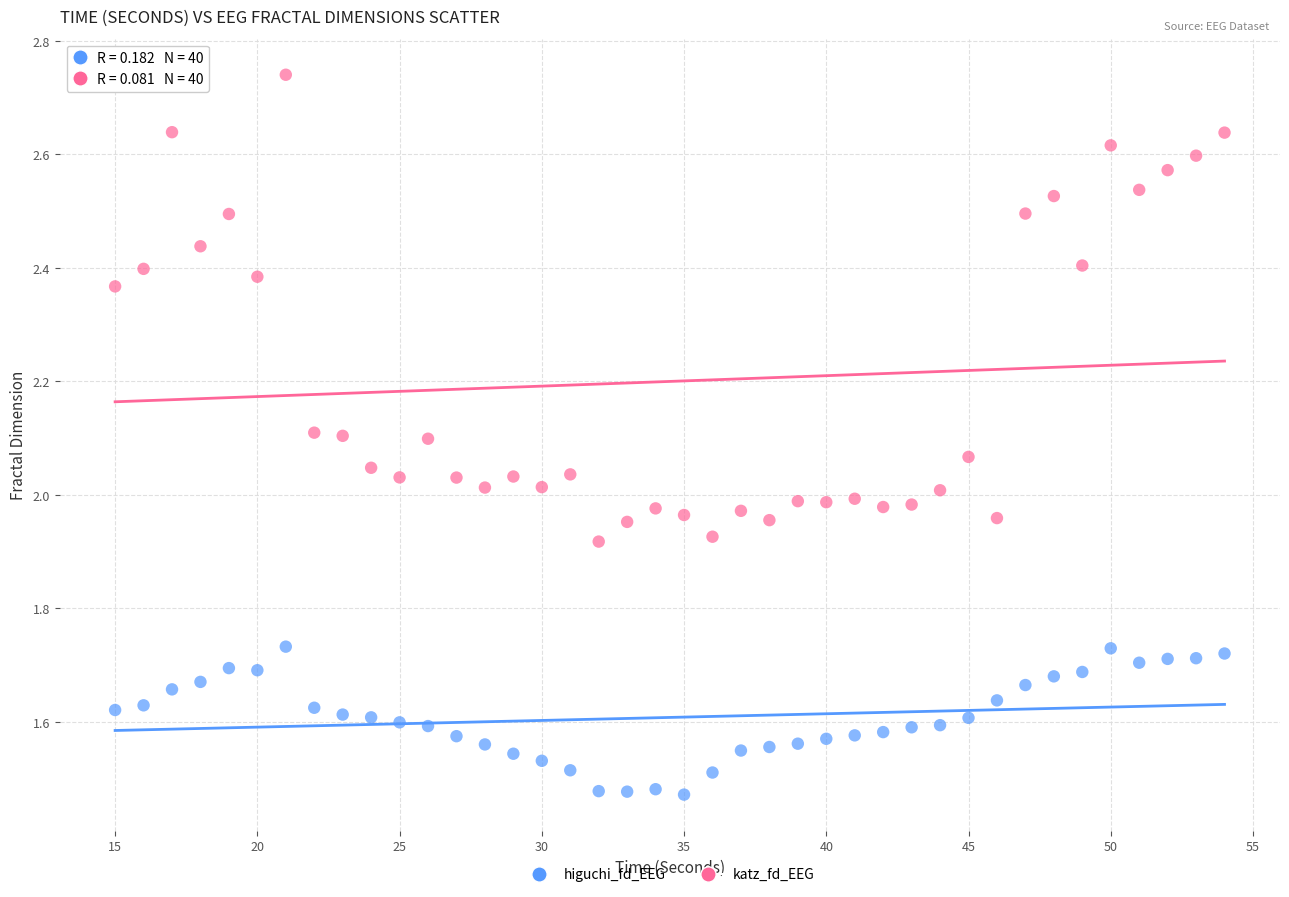

Which series has the widest spread of Y values?

katz_fd_EEG